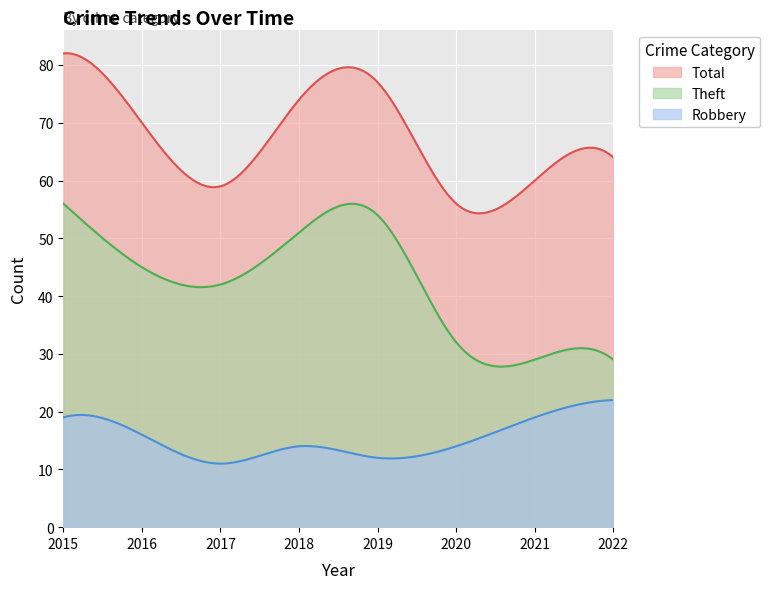

Is it true that Robbery equals 14 at 2020?

True